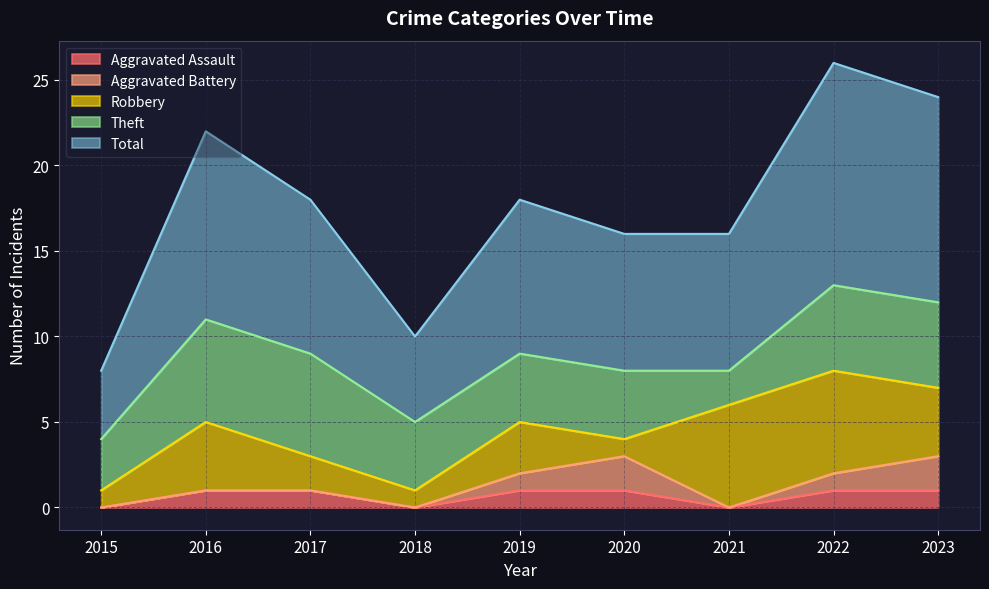

True or false: Robbery and Theft cross at least once.

True